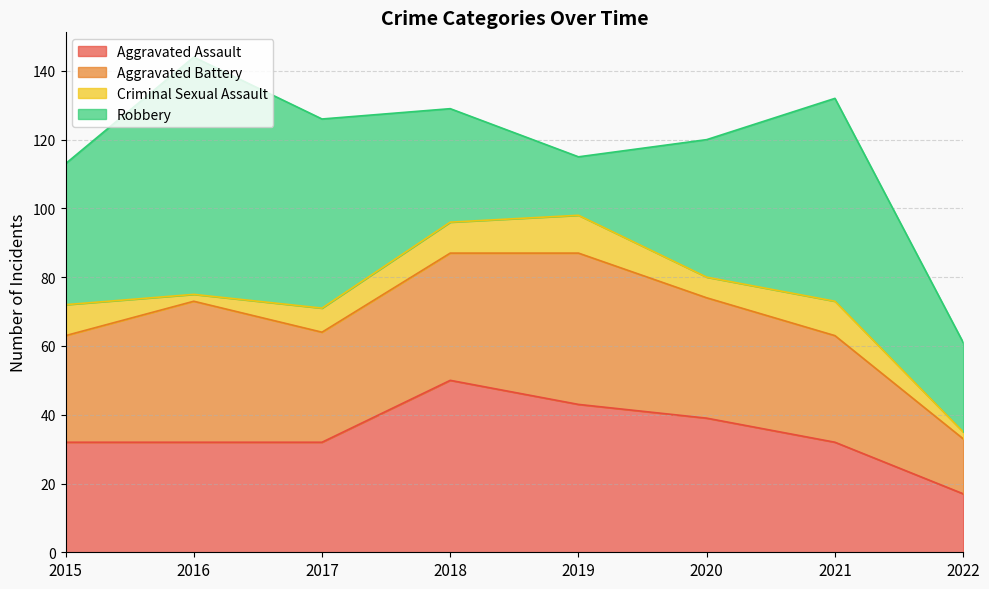

List the labels in order of Aggravated Assault value, largest first.

2018, 2019, 2020, 2015, 2016, 2017, 2021, 2022